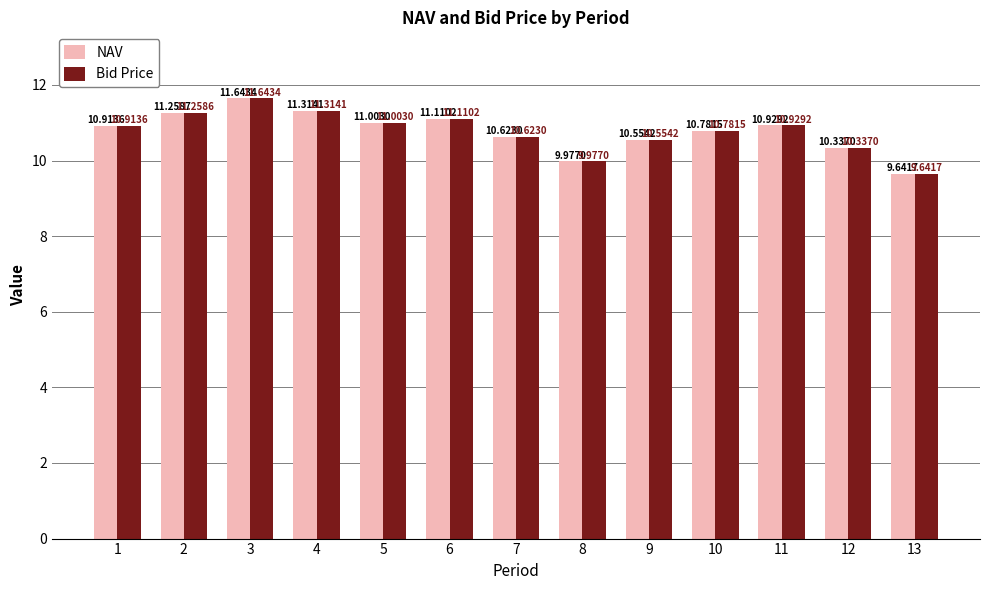

What is the difference between the maximum and minimum values in the NAV series?

2.0